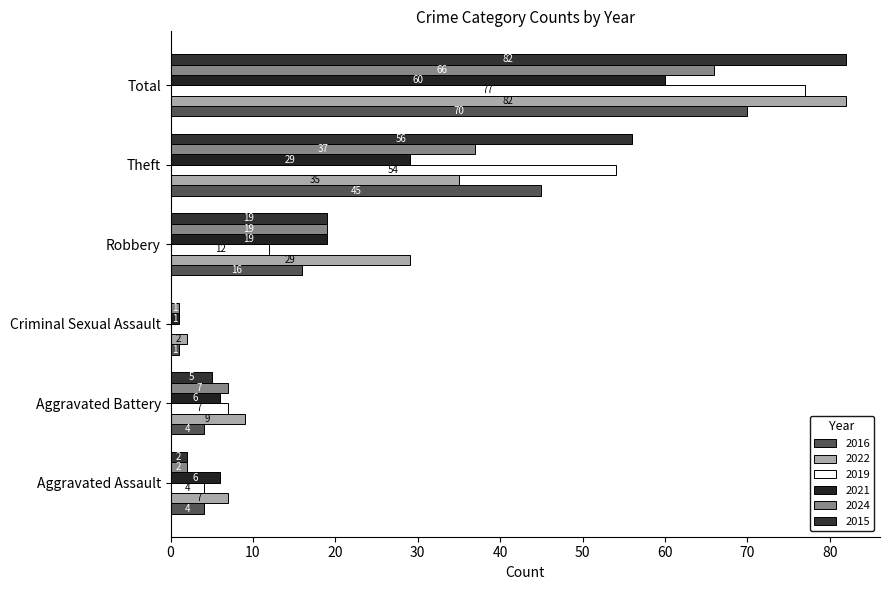

The 2019 series shows 0 at Criminal Sexual Assault. True or false?

True